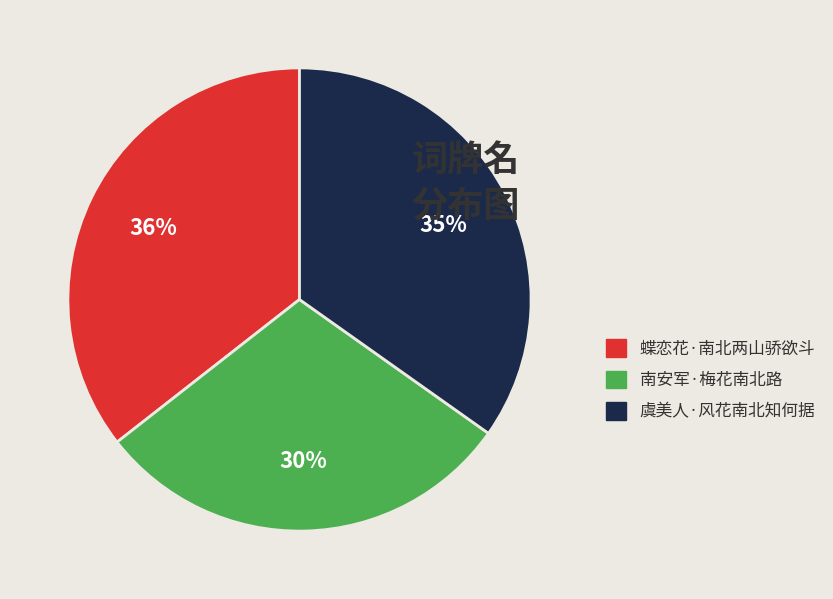

To the nearest percent, what percentage of the pie is 蝶恋花·南北两山骄欲斗?

36%